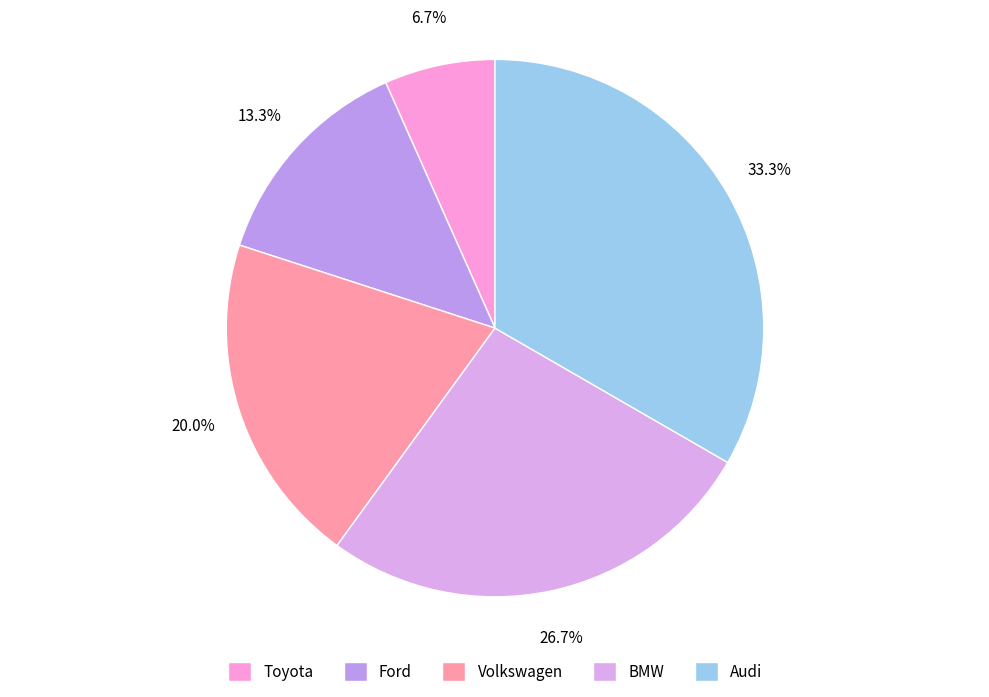

What percentage is the Toyota slice, to the nearest percent?

7%